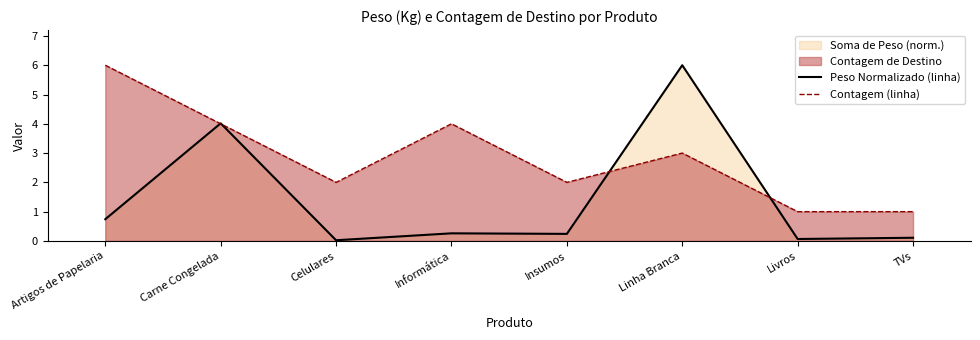

What is the highest value of the Contagem (linha) series?

6.0